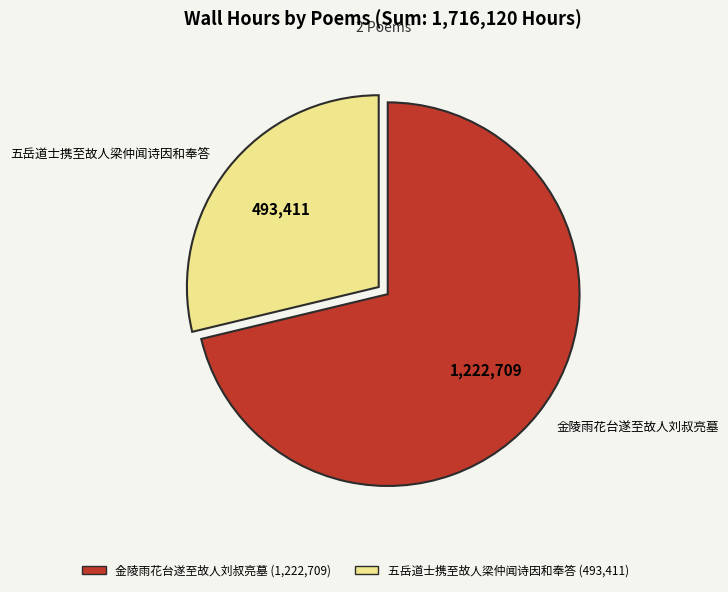

Does 五岳道士携至故人梁仲闻诗因和奉答 represent more than half of the total?

No